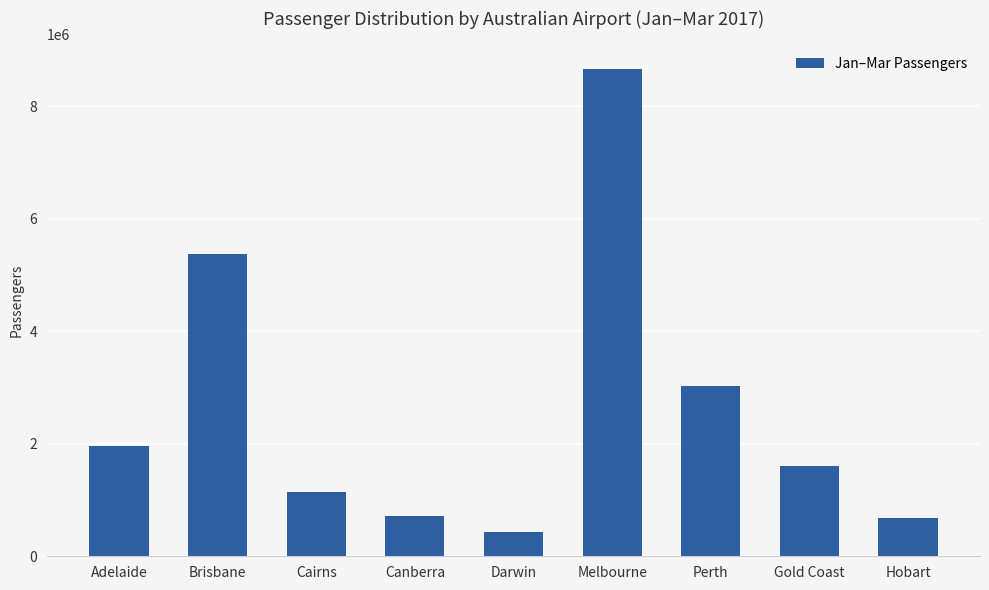

What is the change in value from Brisbane to Melbourne?

+3299225